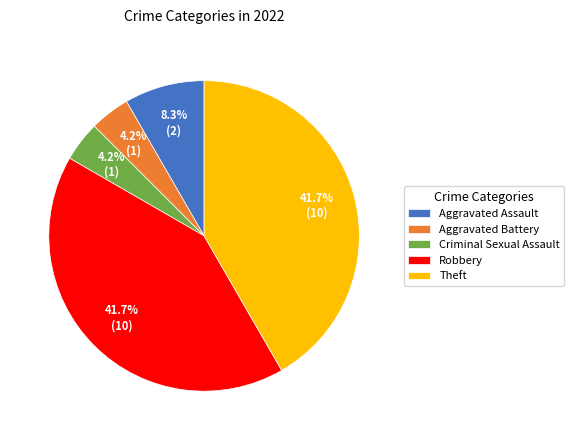

True or false: Aggravated Assault accounts for 22% of the total.

False